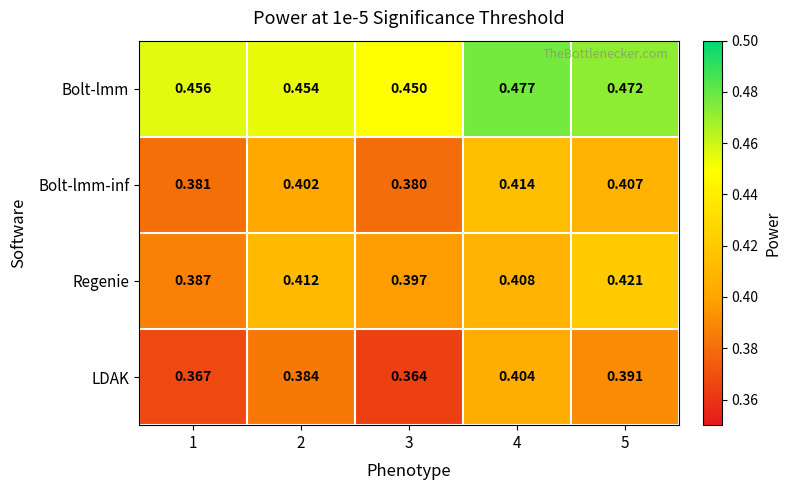

Which label corresponds to the smallest value in the chart?

3